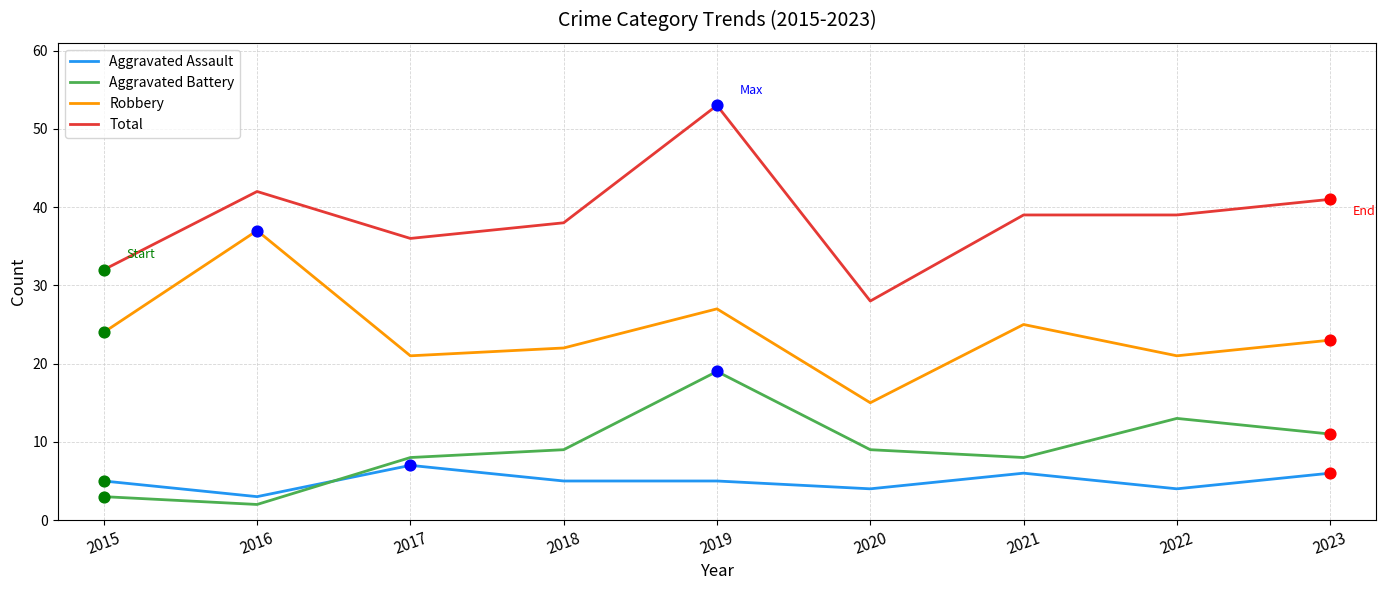

Which series has the largest total across all categories?

Total